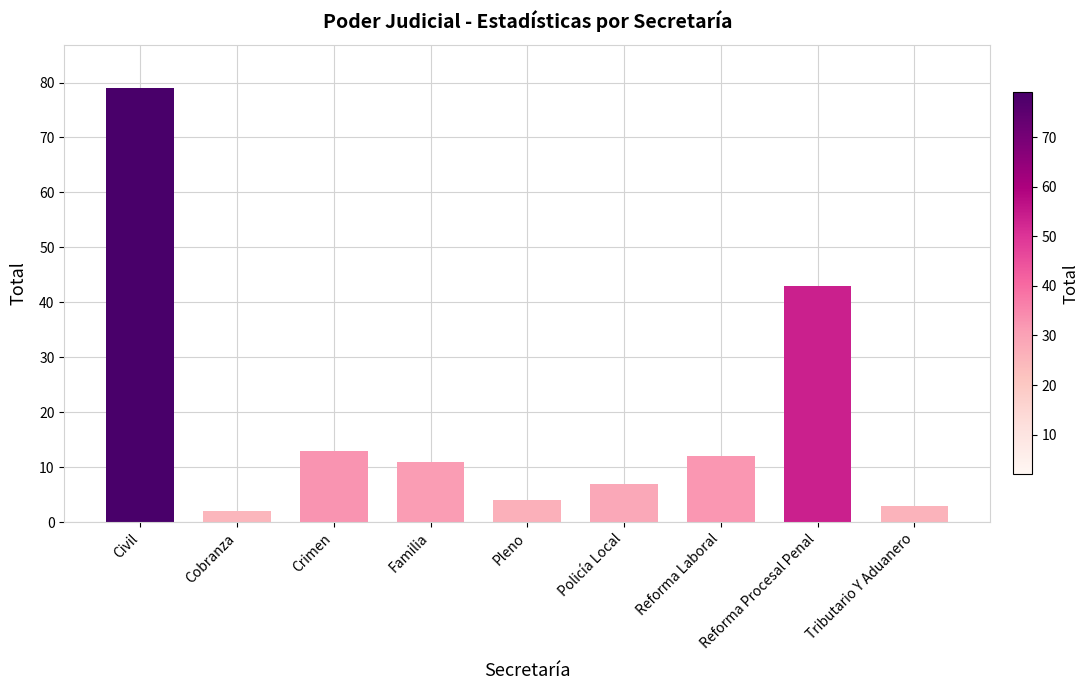

At which label is the value closest to 40?

Reforma Procesal Penal